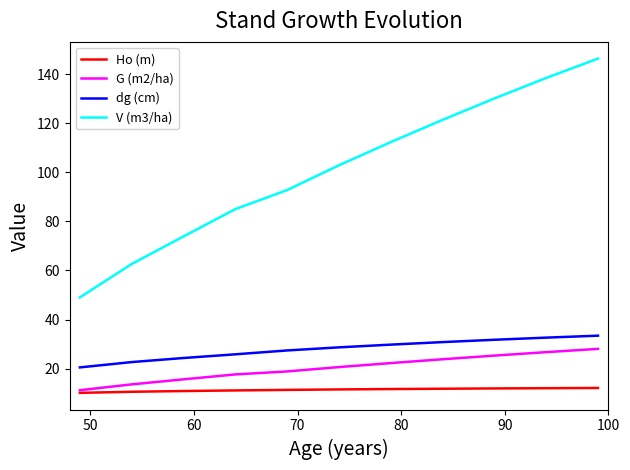

Which series has the largest range (max minus min)?

V (m3/ha)